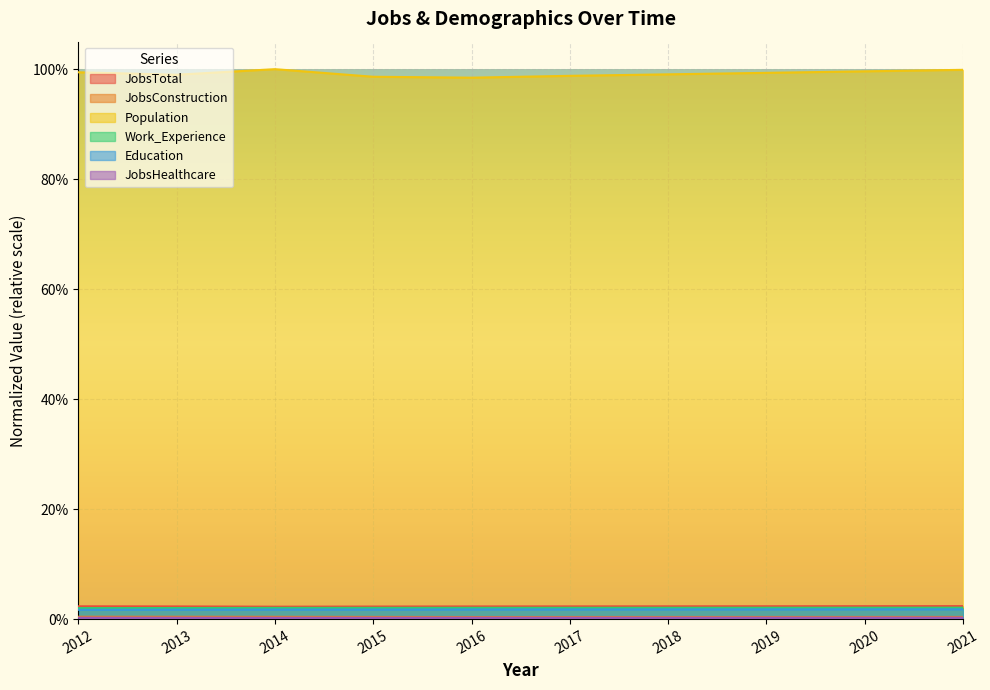

At 2014, list the series in order from smallest to largest.

JobsHealthcare, JobsConstruction, Education, Work_Experience, JobsTotal, Population